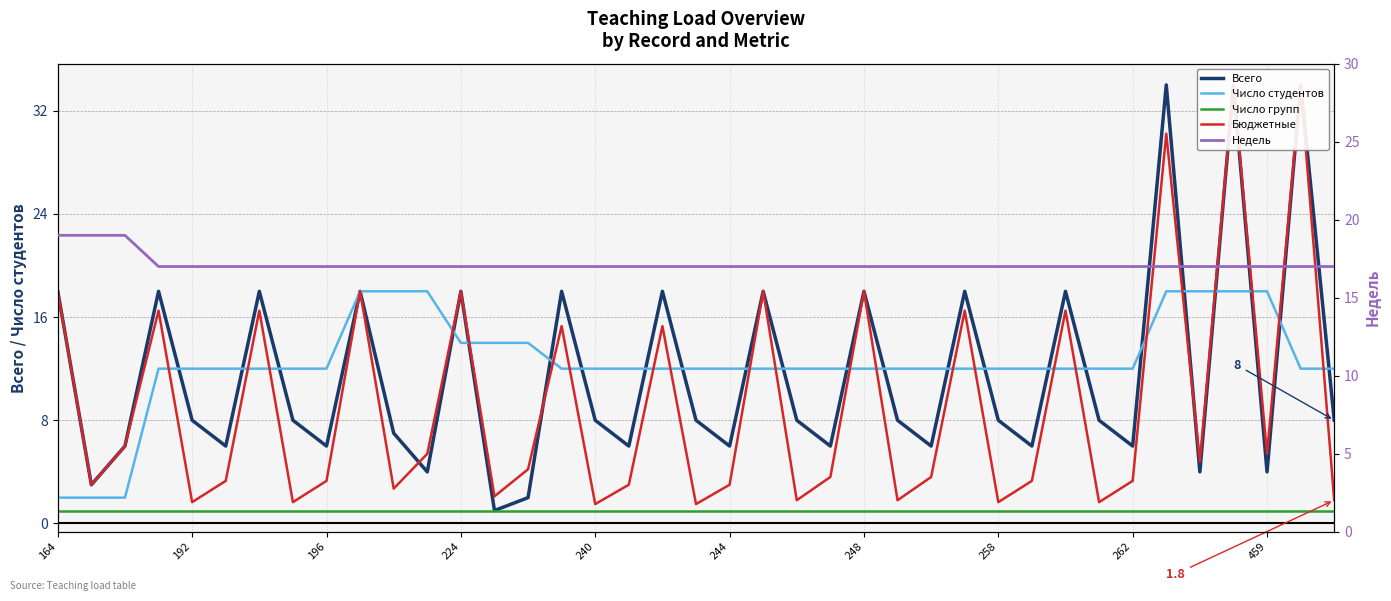

At how many categories does at least one series exceed 20?

3